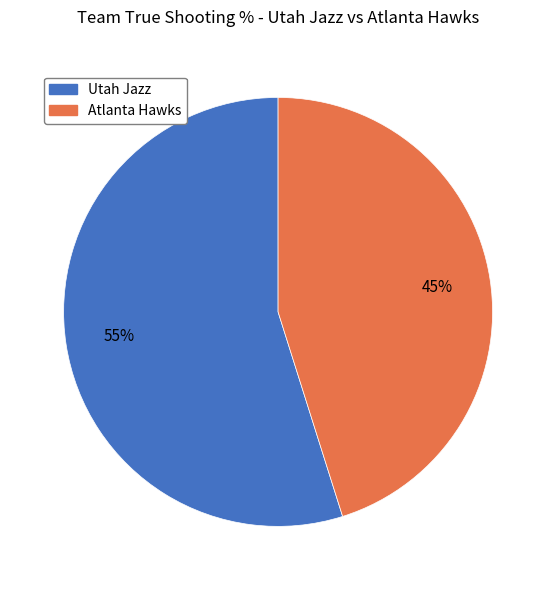

Count the number of slices in the pie.

2